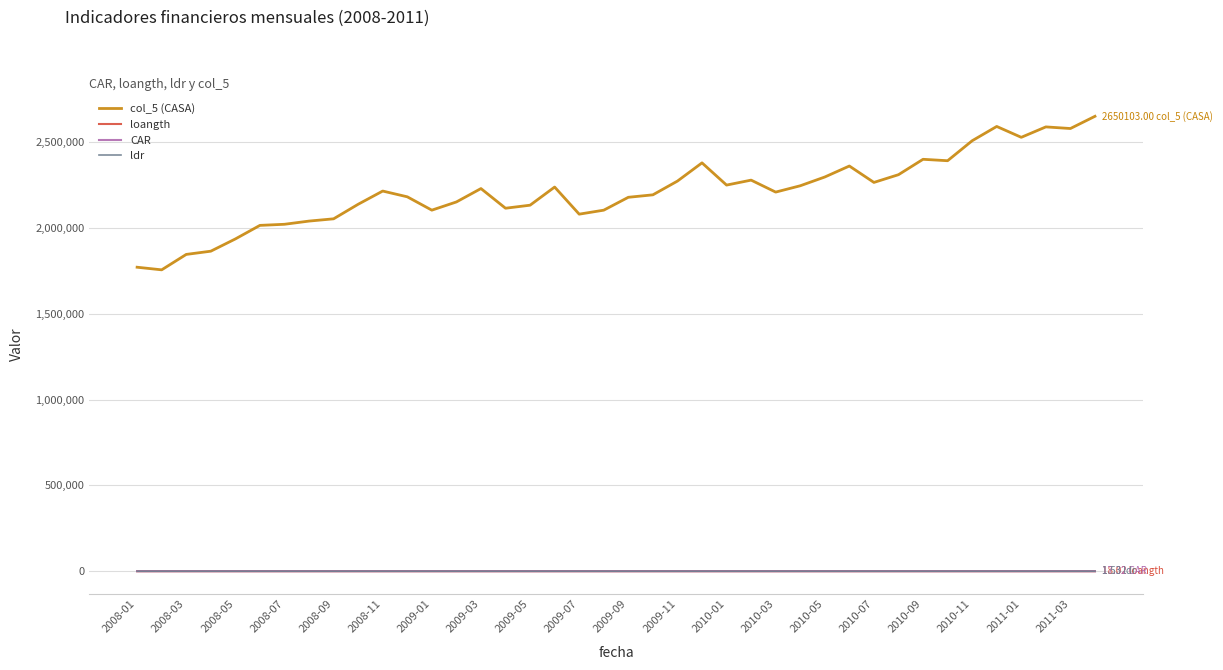

True or false: col_5 (CASA) and loangth cross at least once.

False